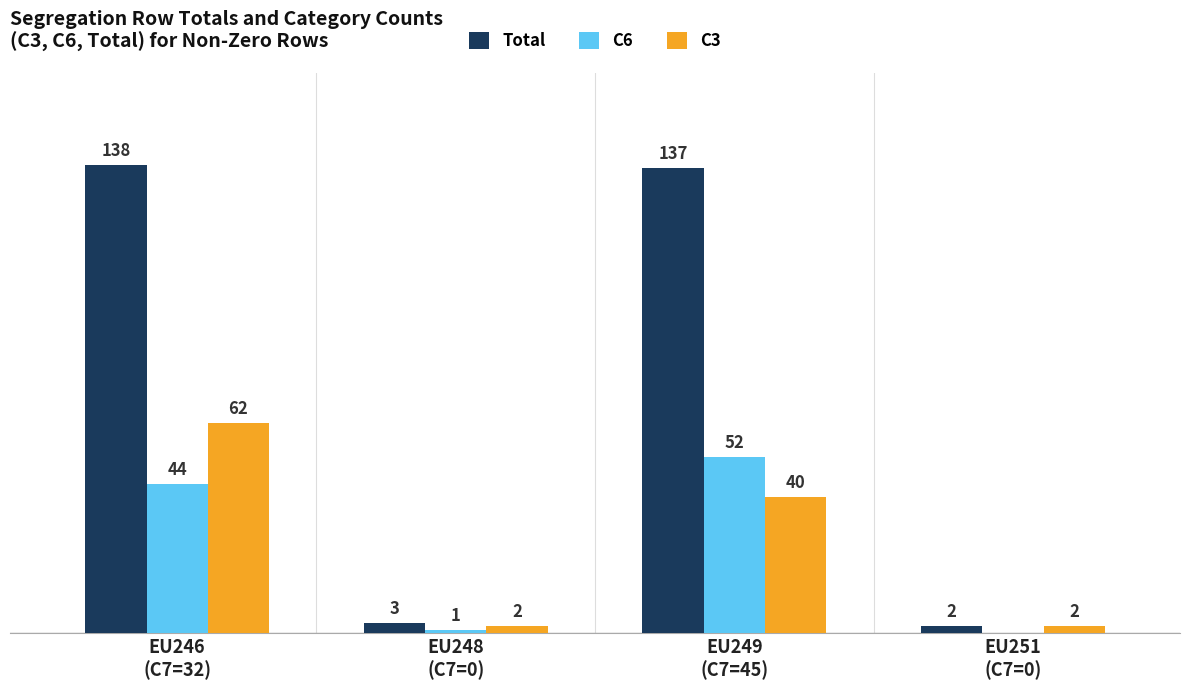

What are all the series names shown in the legend?

Total, C6, C3